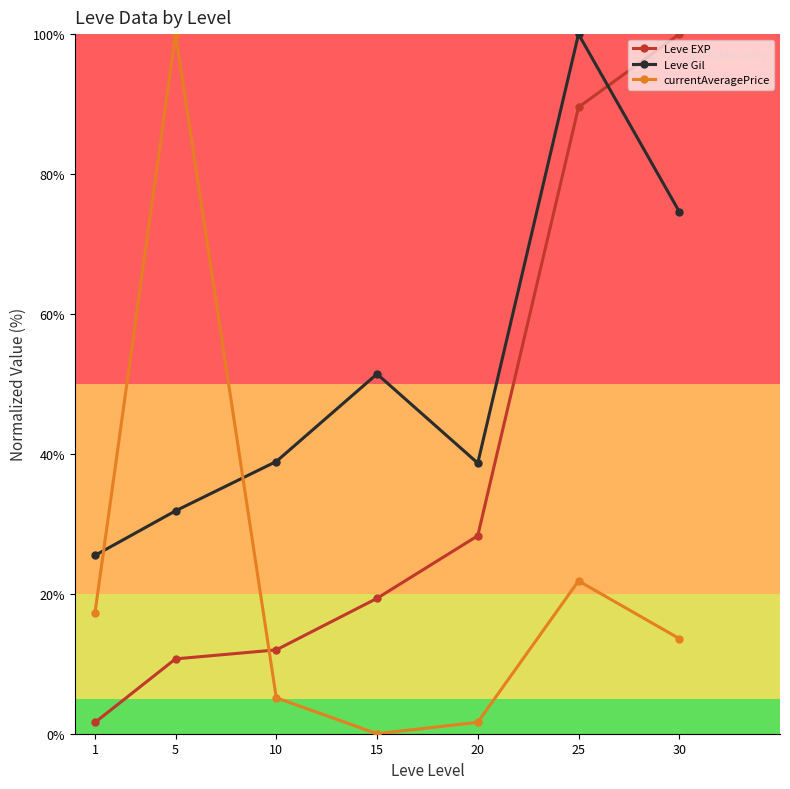

Rank the series by their average value, from highest to lowest.

Leve Gil, Leve EXP, currentAveragePrice